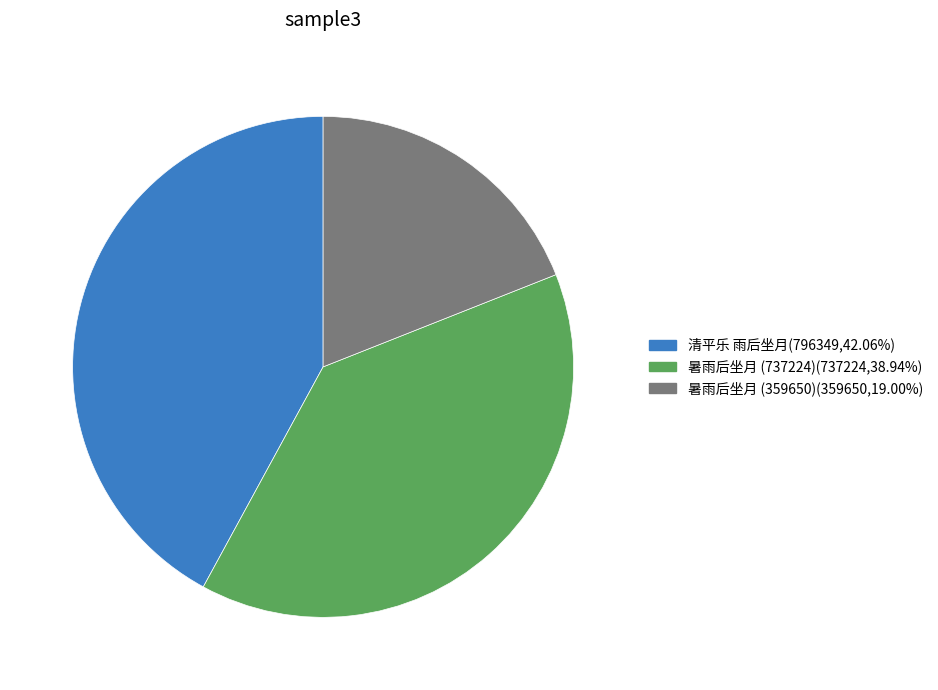

Is there any slice that represents more than half of the pie?

No